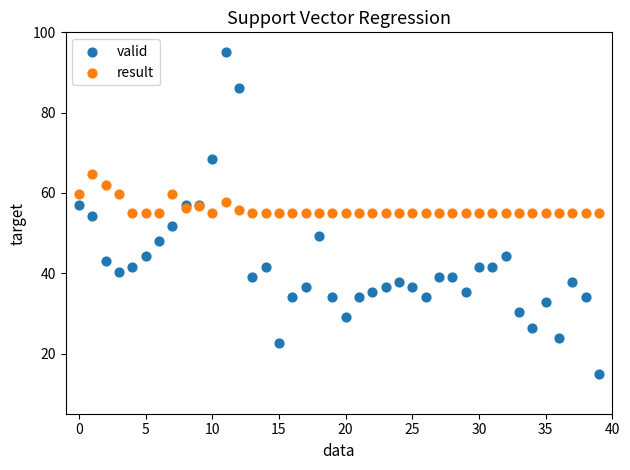

Which series has the largest Y range (max minus min)?

valid